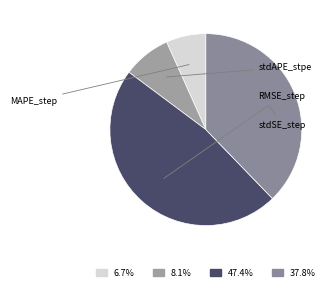

How many slices are in this pie chart?

4